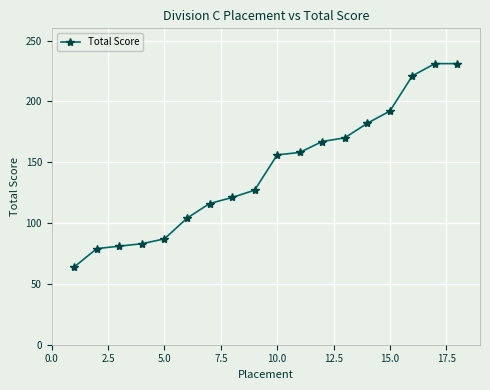

What is the average value?

143